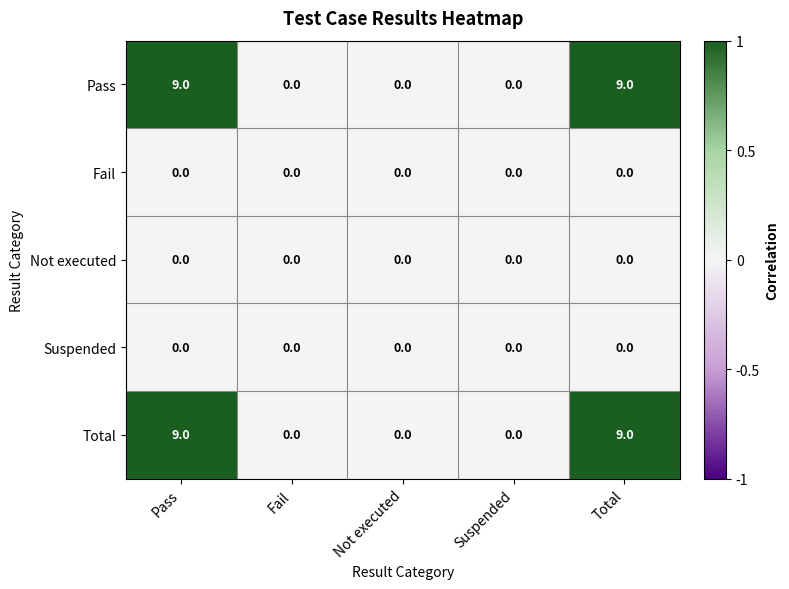

What is the sum of the Total values at Fail and Pass?

9